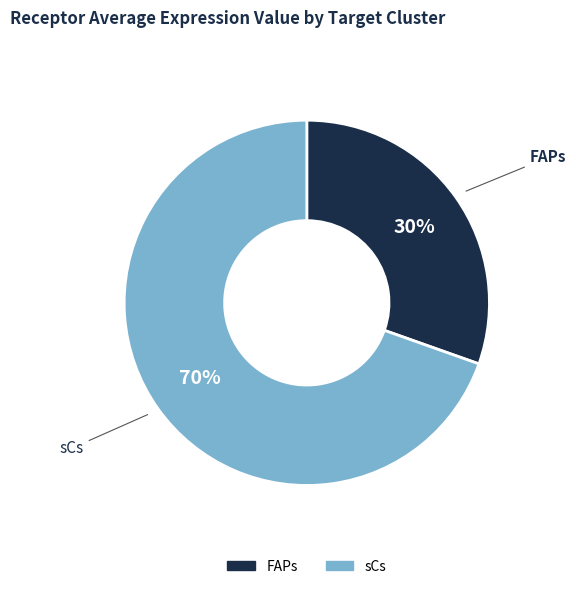

To the nearest percent, what portion does FAPs represent?

30%